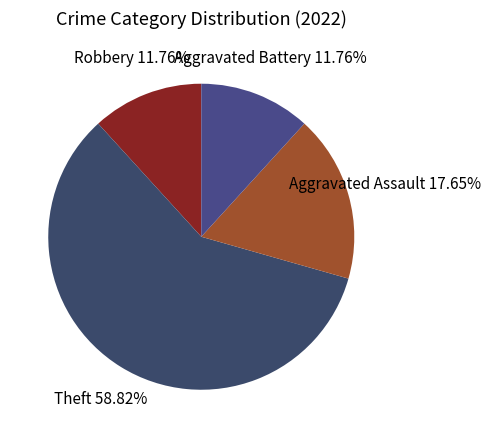

Is there any slice that represents more than half of the pie?

Yes